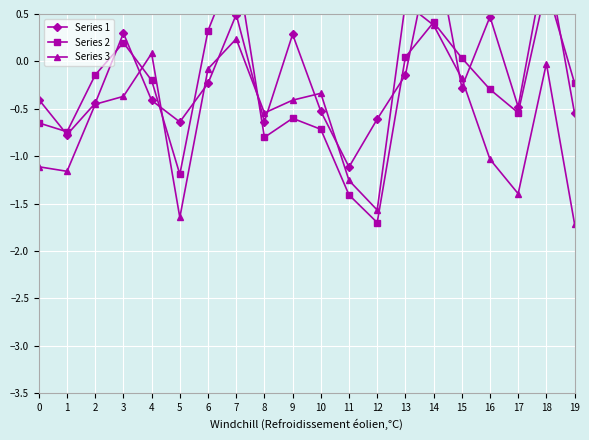

True or false: Series 3 and Series 2 intersect in this chart.

True